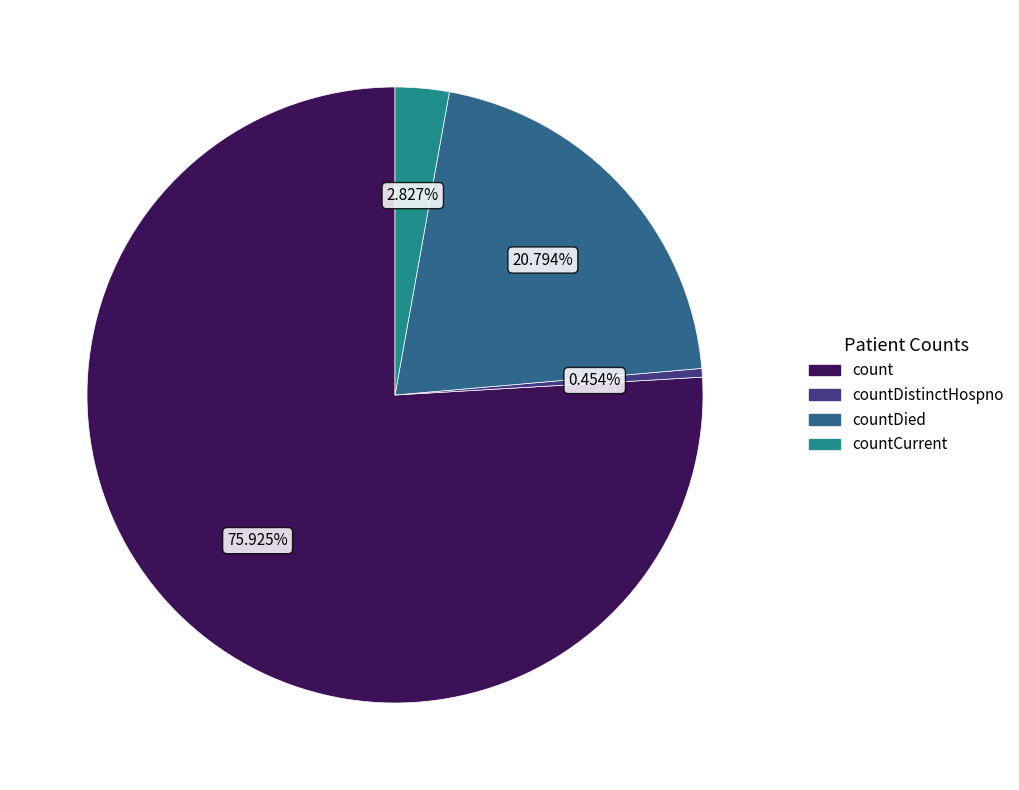

Which category has the smallest portion of the pie?

countDistinctHospno